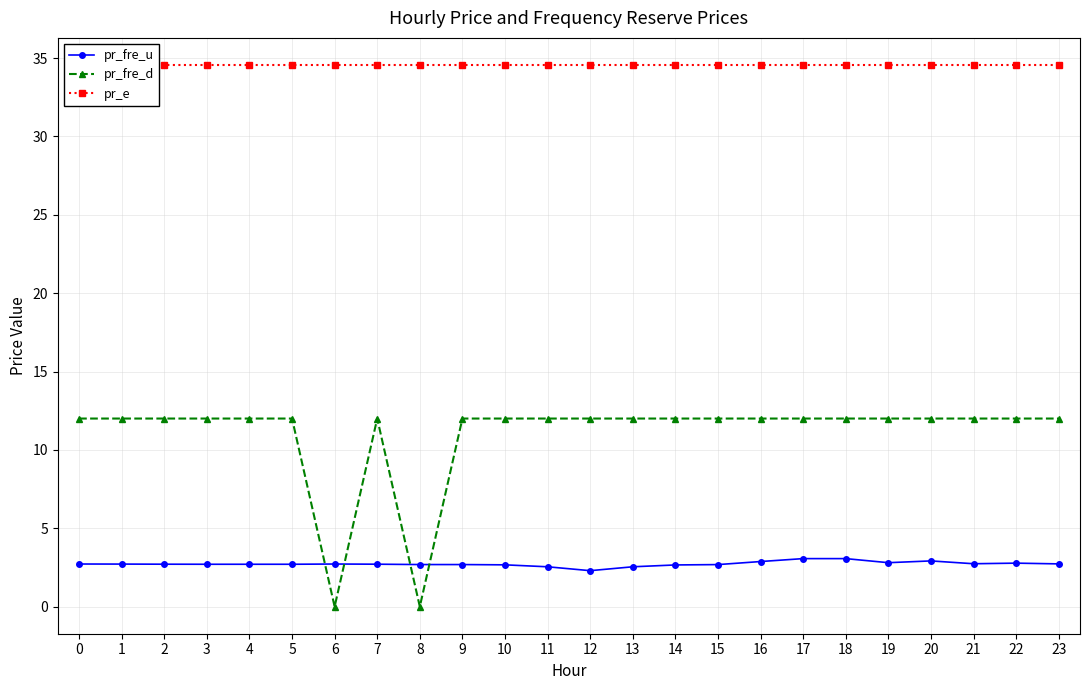

List the series in order of their overall mean, highest first.

pr_e, pr_fre_d, pr_fre_u